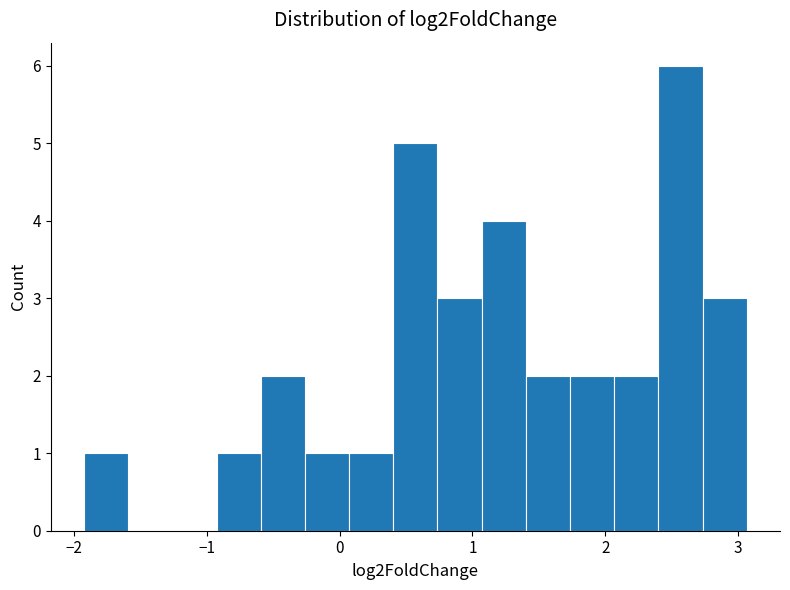

Around what value on the x-axis is the tallest bar? Give the approximate position of its centre, as read against the axis.

2.6